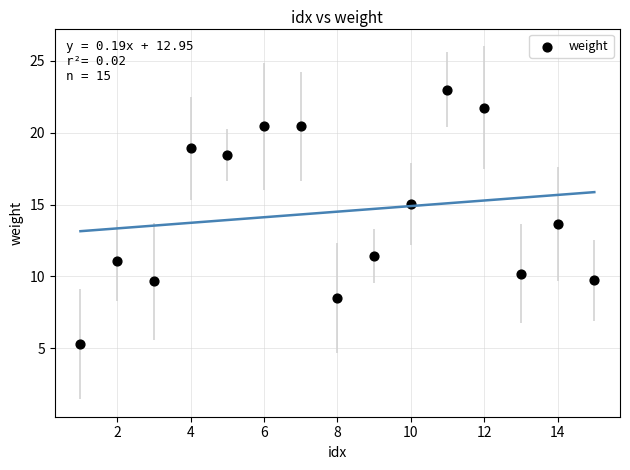

What Y value in the scatter plot is closest to 14?

13.7